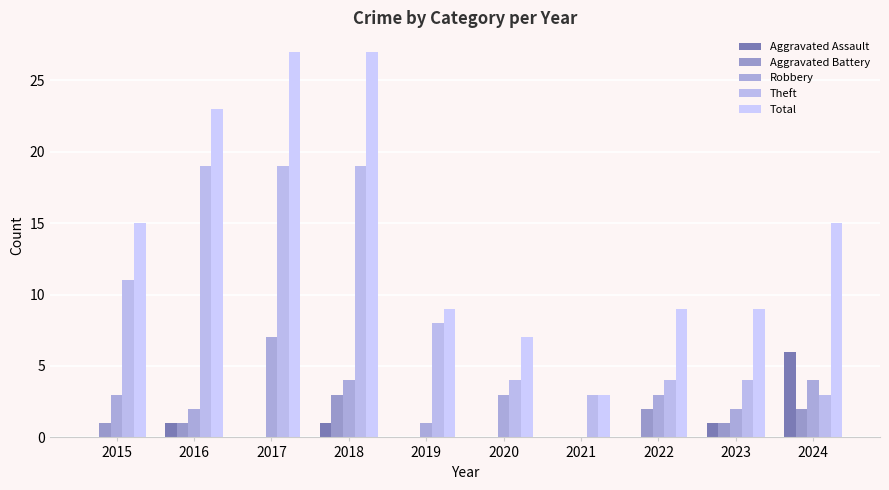

Reading right to left, list all the values displayed in this chart.

Aggravated Assault: 6	1	0	0	0	0	1	0	1	0
Aggravated Battery: 2	1	2	0	0	0	3	0	1	1
Robbery: 4	2	3	0	3	1	4	7	2	3
Theft: 3	4	4	3	4	8	19	19	19	11
Total: 15	9	9	3	7	9	27	27	23	15